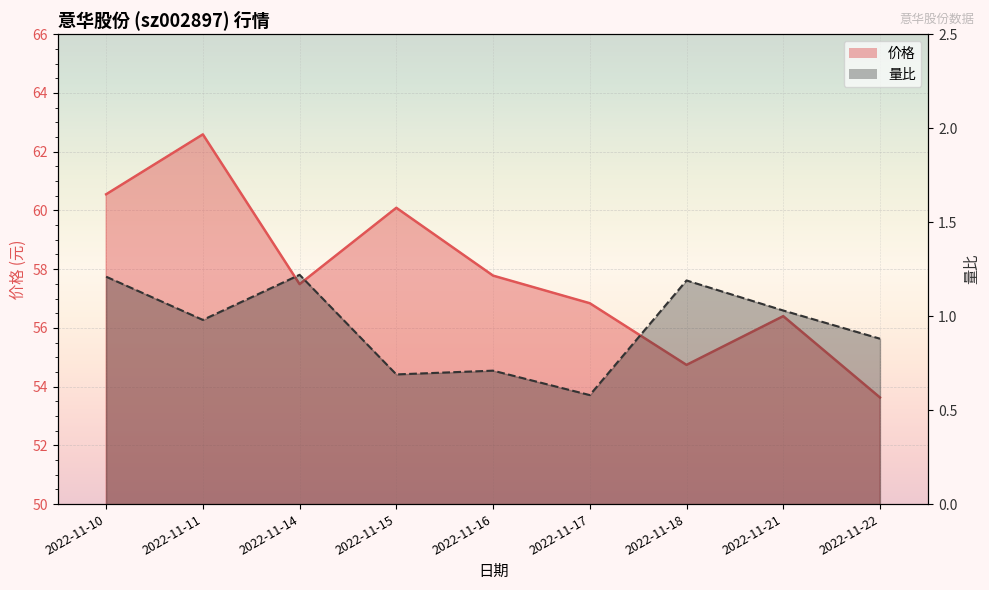

What is the lowest value of the 价格 series?

53.6